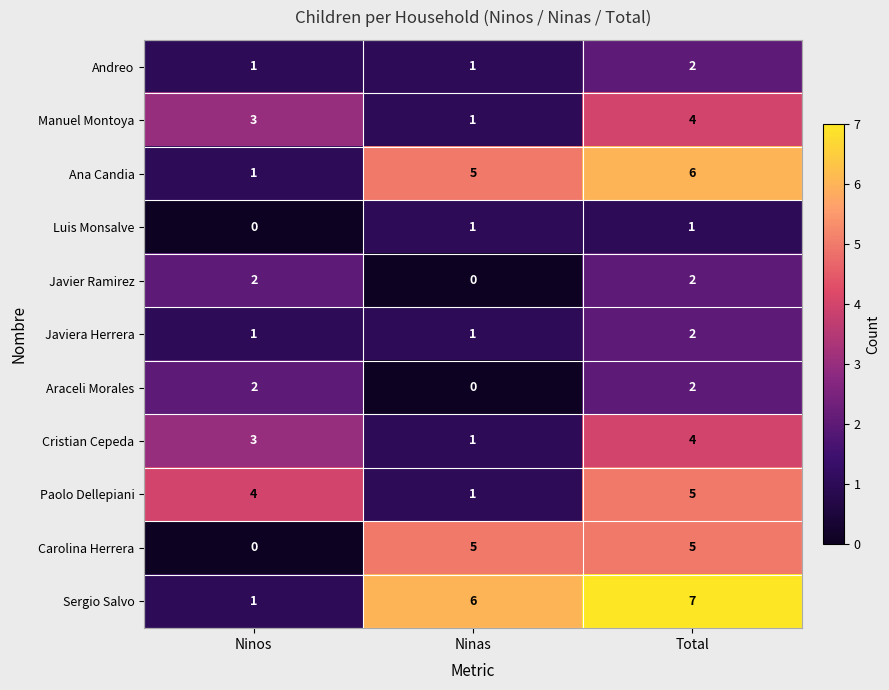

Which series has the largest total across all categories?

Sergio Salvo